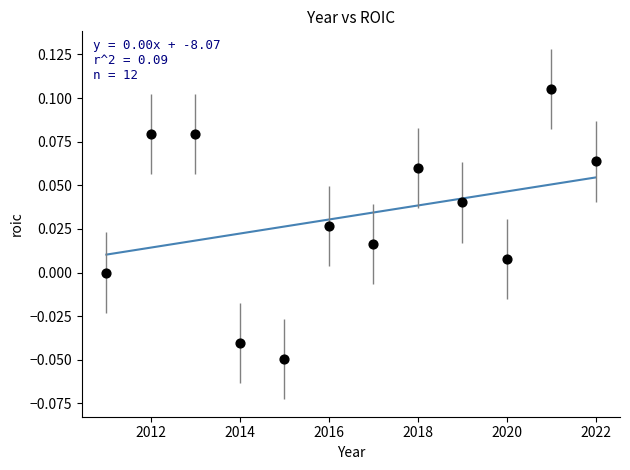

What is the range of X values (max minus min)?

11.0